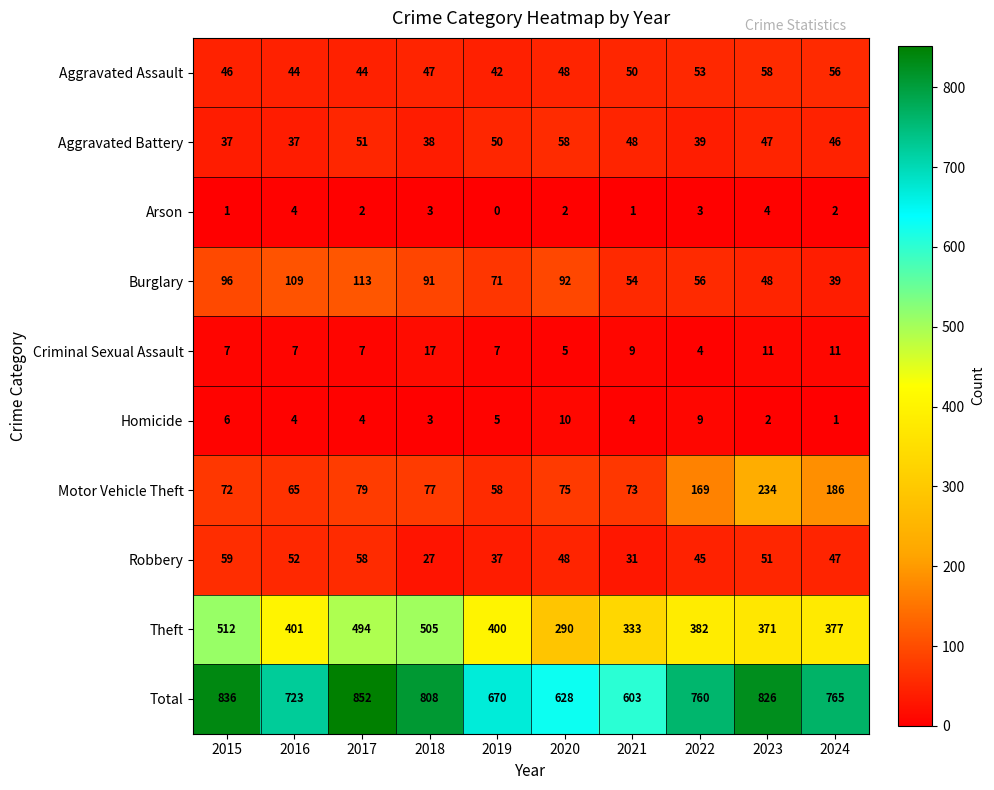

The Robbery series shows 17 at 2021. True or false?

False